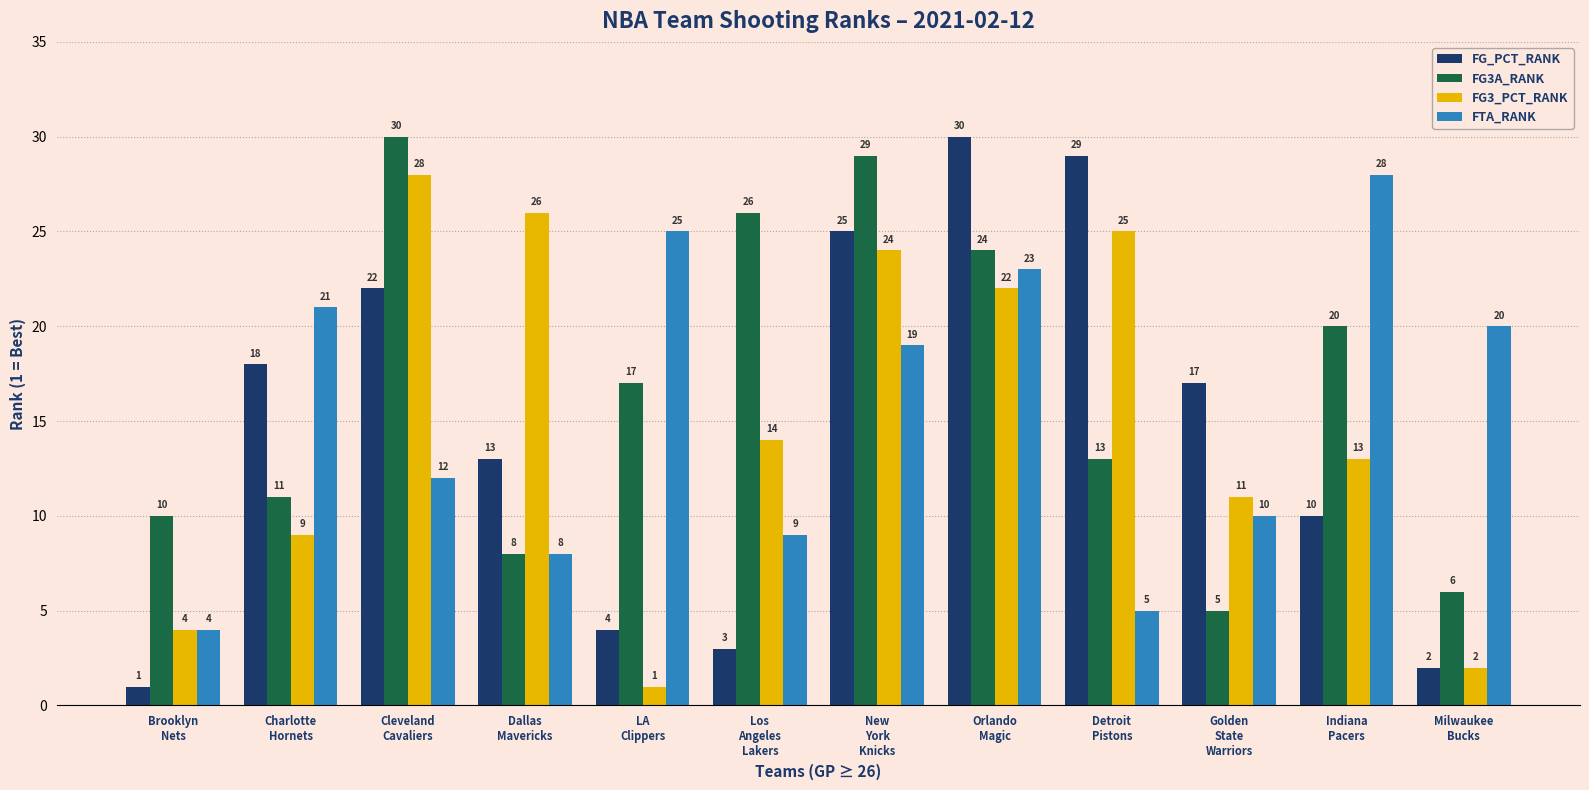

What is the total value across all series at Dallas
Mavericks?

55